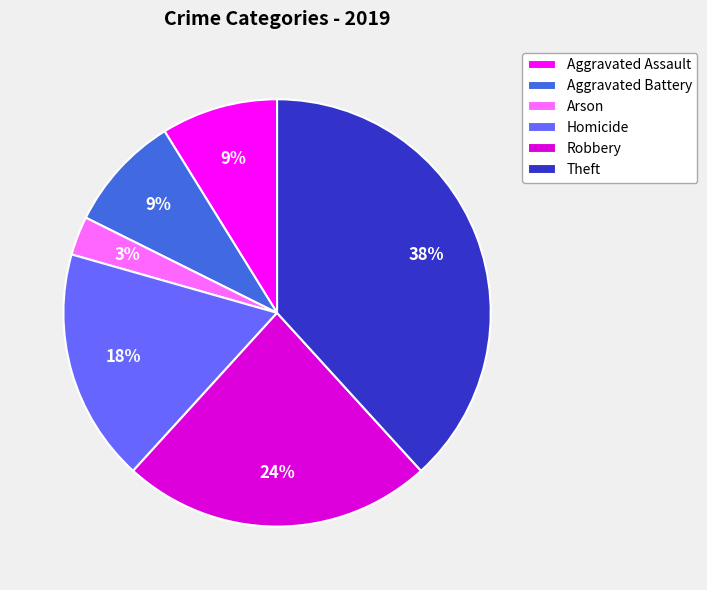

How many slices are in this pie chart?

6